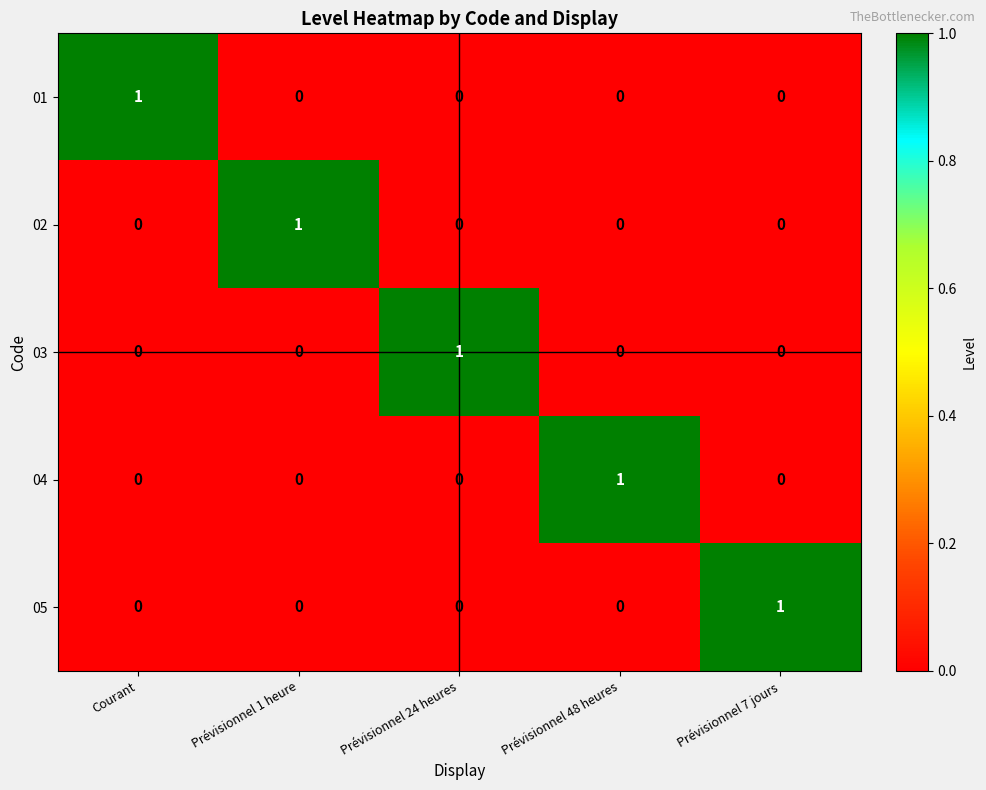

Reading left to right, list all the values displayed in this chart.

01: Courant=1	Prévisionnel 1 heure=0	Prévisionnel 24 heures=0	Prévisionnel 48 heures=0	Prévisionnel 7 jours=0
02: Courant=0	Prévisionnel 1 heure=1	Prévisionnel 24 heures=0	Prévisionnel 48 heures=0	Prévisionnel 7 jours=0
03: Courant=0	Prévisionnel 1 heure=0	Prévisionnel 24 heures=1	Prévisionnel 48 heures=0	Prévisionnel 7 jours=0
04: Courant=0	Prévisionnel 1 heure=0	Prévisionnel 24 heures=0	Prévisionnel 48 heures=1	Prévisionnel 7 jours=0
05: Courant=0	Prévisionnel 1 heure=0	Prévisionnel 24 heures=0	Prévisionnel 48 heures=0	Prévisionnel 7 jours=1